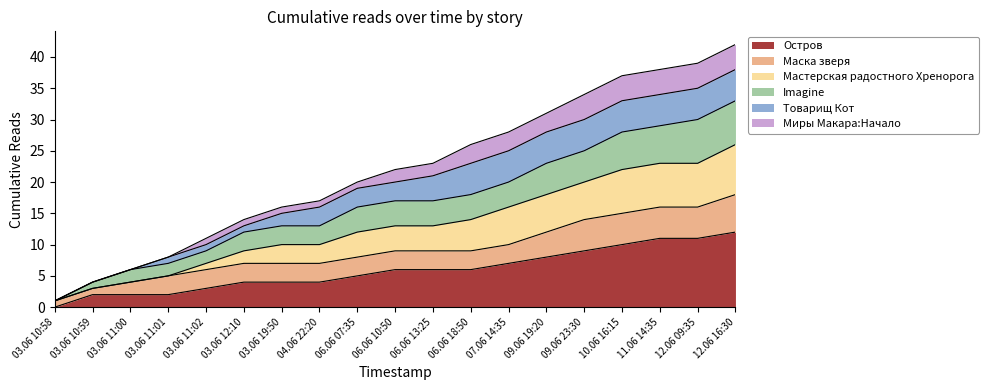

Is the value of Imagine at 03.06 11:00 greater than the value of Мастерская радостного Хренорога at 03.06 12:10?

No